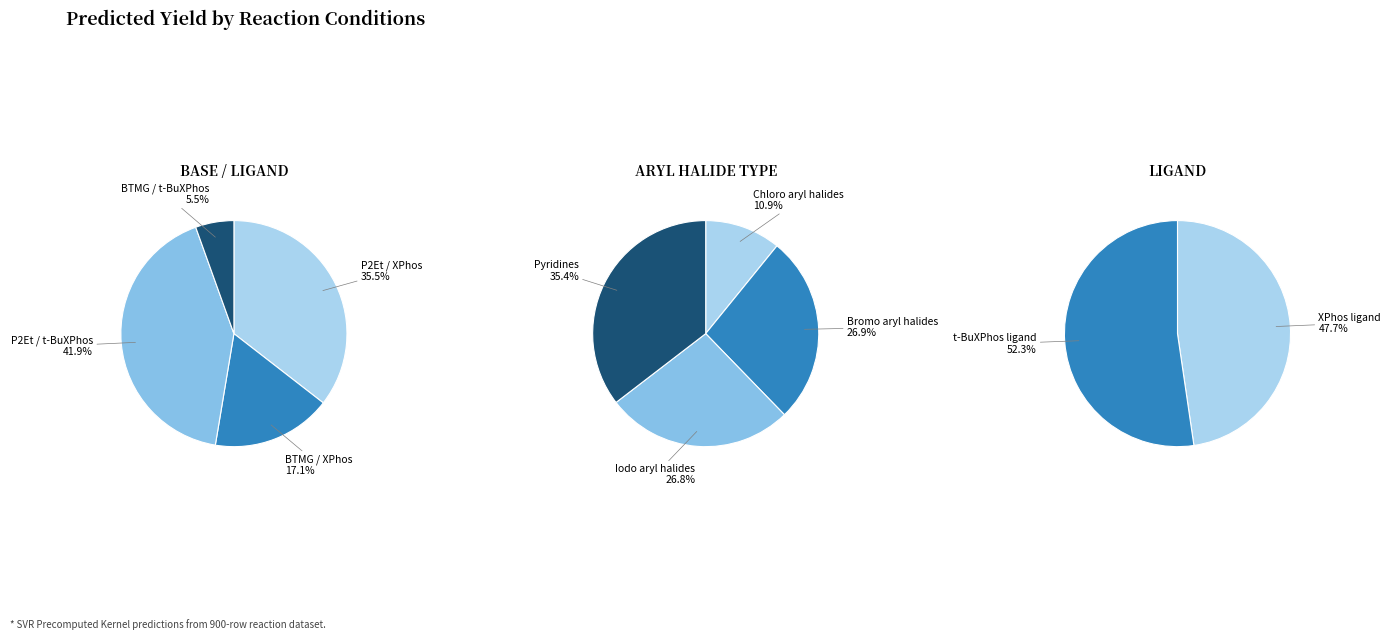

Does 28 represent more than half of the total?

No